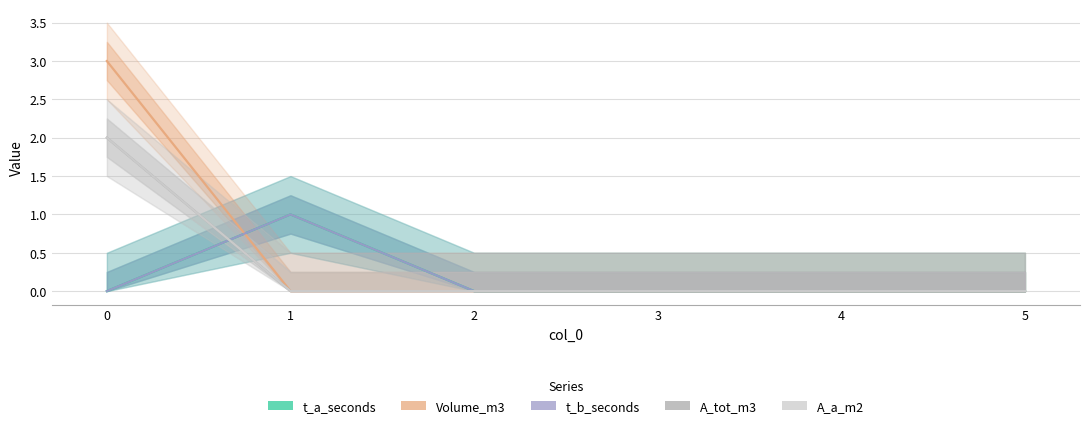

Which has a higher value, 5 or 2?

5